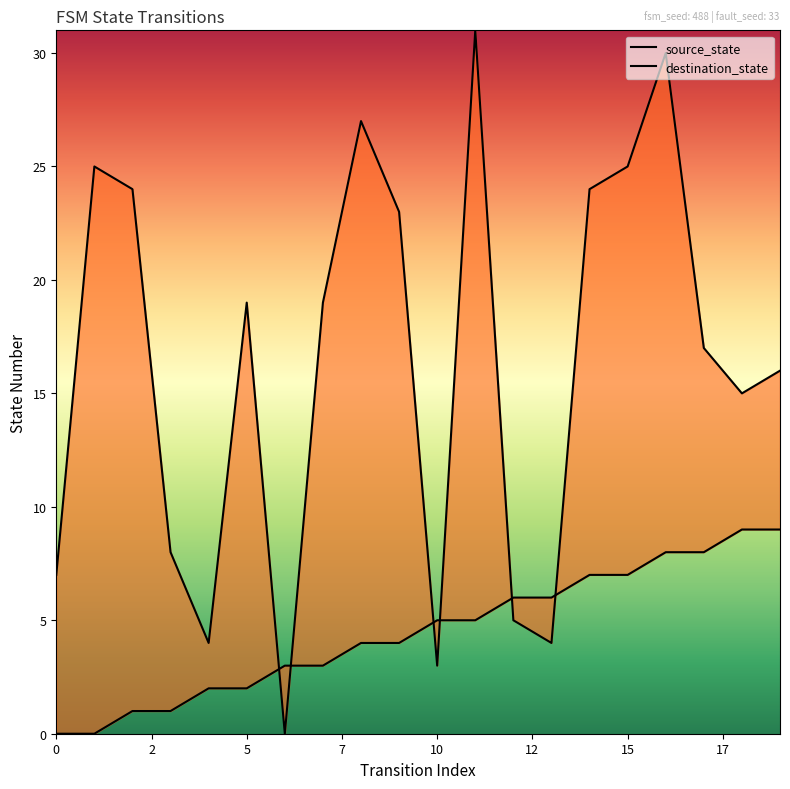

What is the greatest value displayed?

31